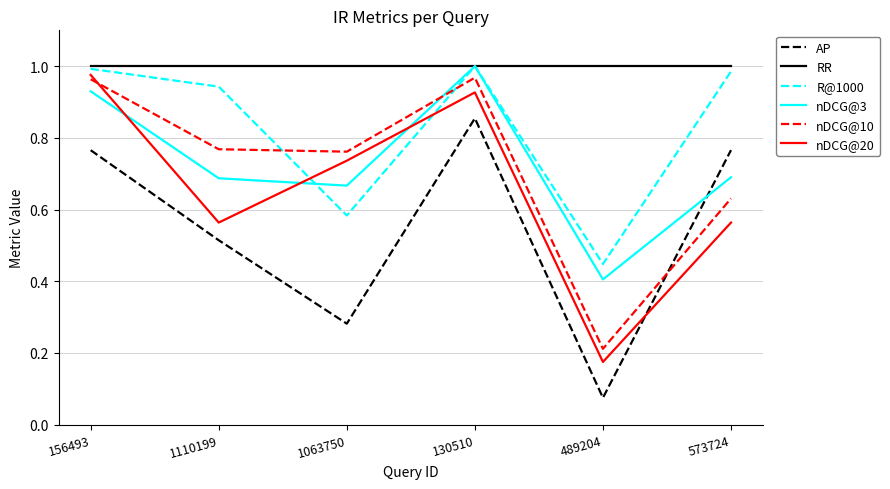

How many intersections are there between nDCG@3 and nDCG@20?

3